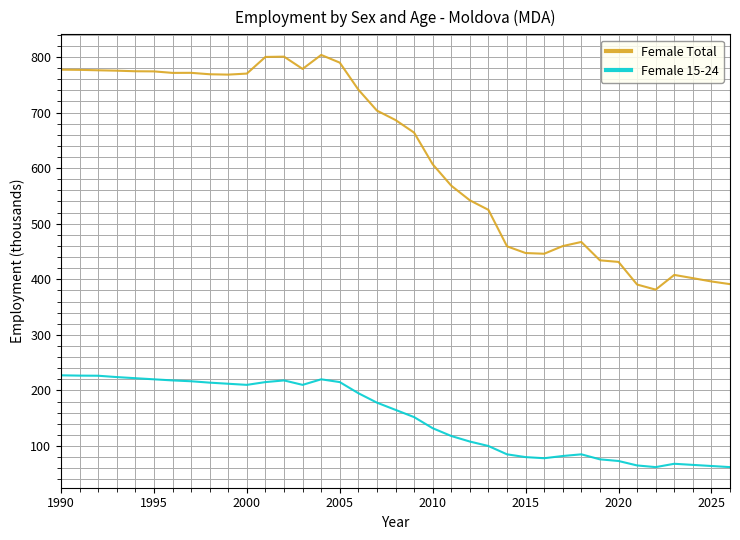

What is the maximum value shown in the chart?

803.7